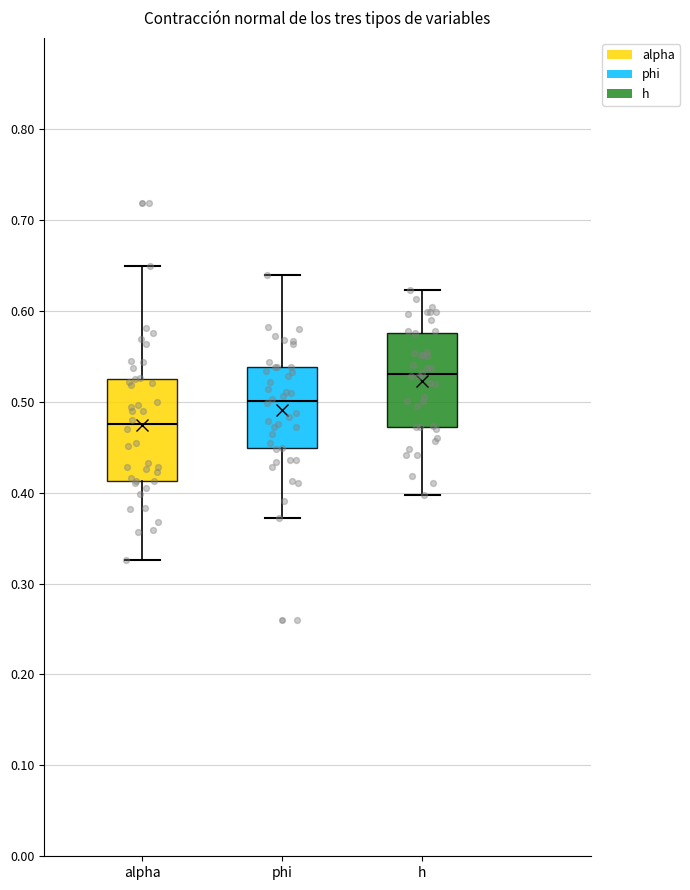

Which box's median line is the lowest?

alpha